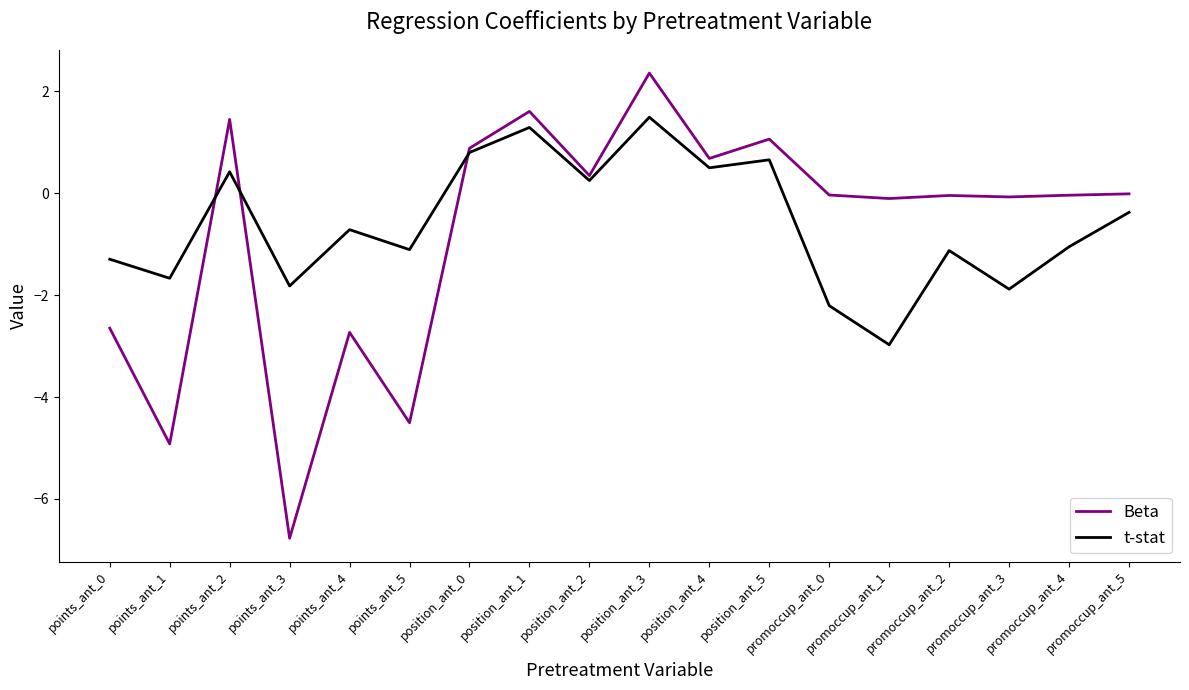

At position_ant_0, list the series in order from largest to smallest.

Beta, t-stat